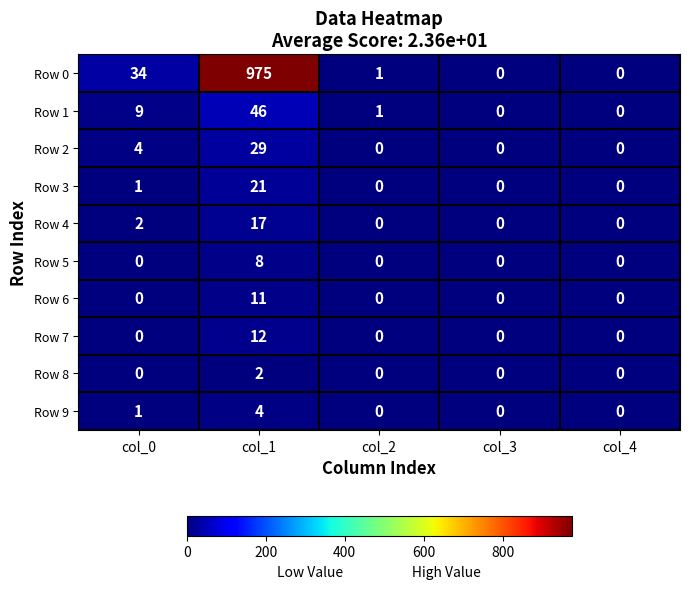

Which series has the widest spread of values?

Row 0